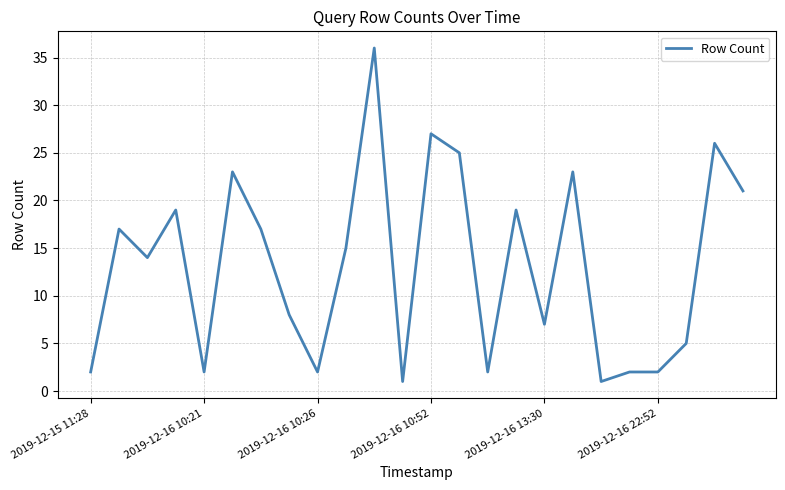

What is the difference between the maximum and minimum values?

35